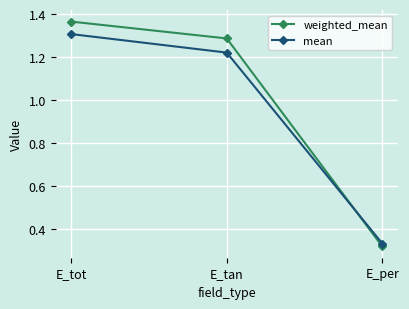

Is the value of mean at E_tan greater than the value of weighted_mean at E_per?

Yes